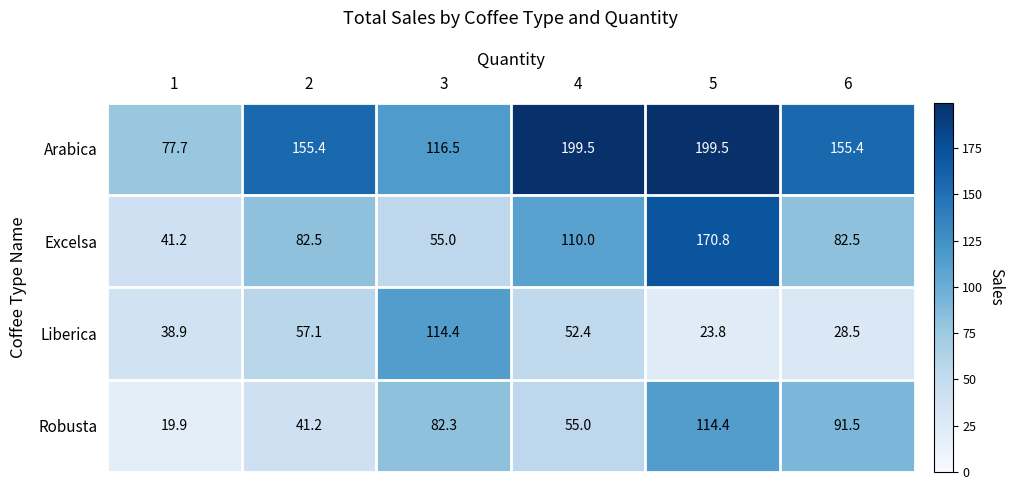

How many series are shown in this chart?

4